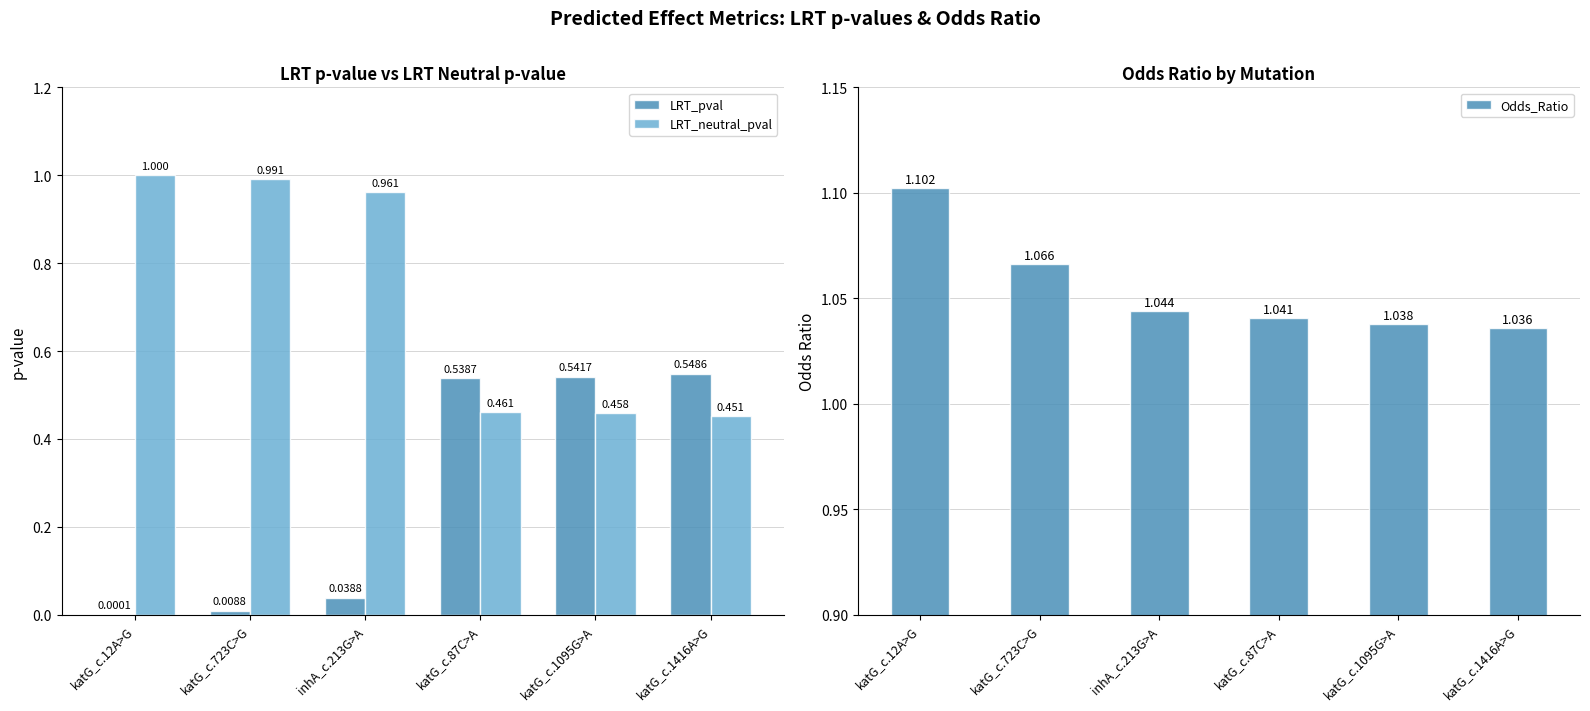

What is the average value of the Odds_Ratio series?

1.1